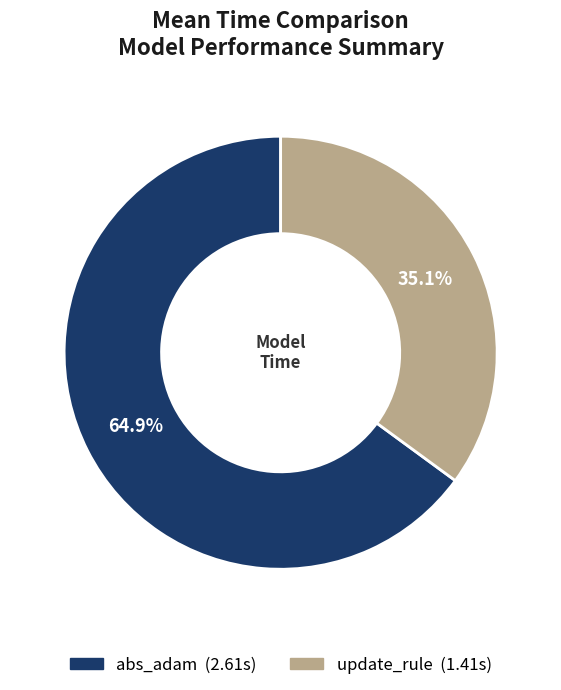

How many segments does this pie chart have?

2